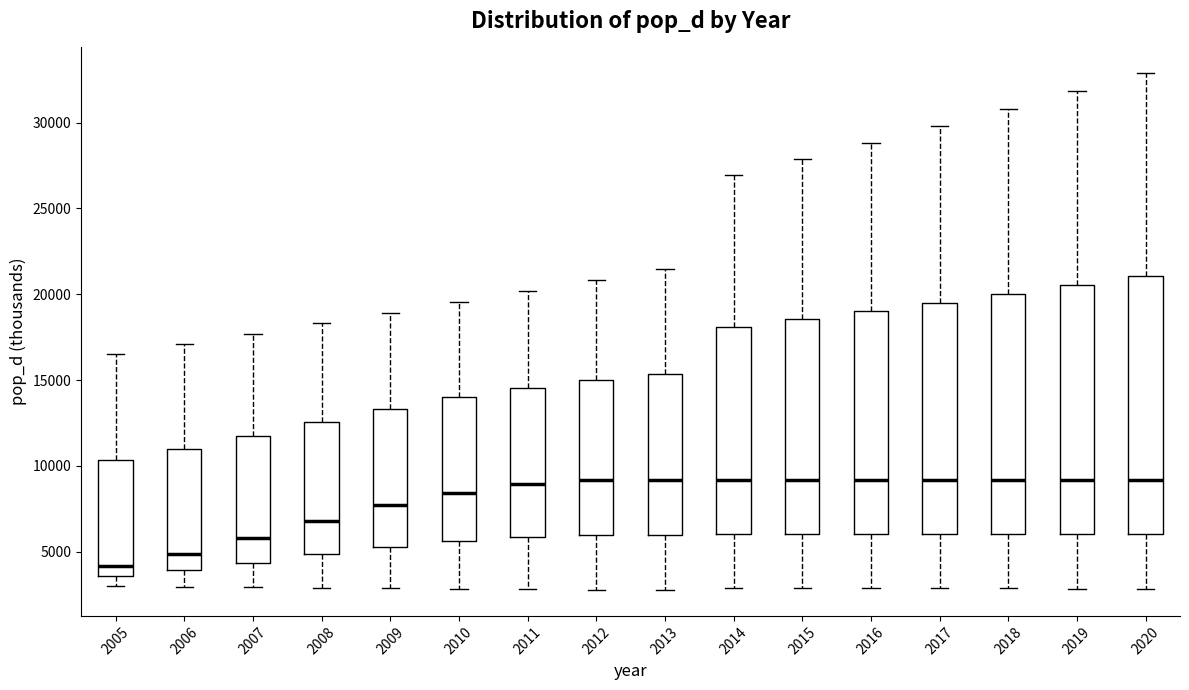

Reading left to right, read every box against the y-axis: the position of its median line, the range the box covers, and the ends of its whiskers. The values are not printed on the chart, so give them approximately, as read against the axis.

2005: median 4000, box 3500 to 10500, whiskers 3000 to 16500
2006: median 5000, box 4000 to 11000, whiskers 3000 to 17000
2007: median 6000, box 4500 to 12000, whiskers 3000 to 17500
2008: median 7000, box 5000 to 12500, whiskers 3000 to 18500
2009: median 7500, box 5500 to 13500, whiskers 3000 to 19000
2010: median 8500, box 5500 to 14000, whiskers 3000 to 19500
2011: median 9000, box 6000 to 14500, whiskers 3000 to 20000
2012: median 9000, box 6000 to 15000, whiskers 3000 to 21000
2013: median 9000, box 6000 to 15500, whiskers 3000 to 21500
2014: median 9000, box 6000 to 18000, whiskers 3000 to 27000
2015: median 9000, box 6000 to 18500, whiskers 3000 to 28000
2016: median 9000, box 6000 to 19000, whiskers 3000 to 29000
2017: median 9000, box 6000 to 19500, whiskers 3000 to 30000
2018: median 9000, box 6000 to 20000, whiskers 3000 to 31000
2019: median 9000, box 6000 to 20500, whiskers 3000 to 32000
2020: median 9000, box 6000 to 21000, whiskers 3000 to 33000